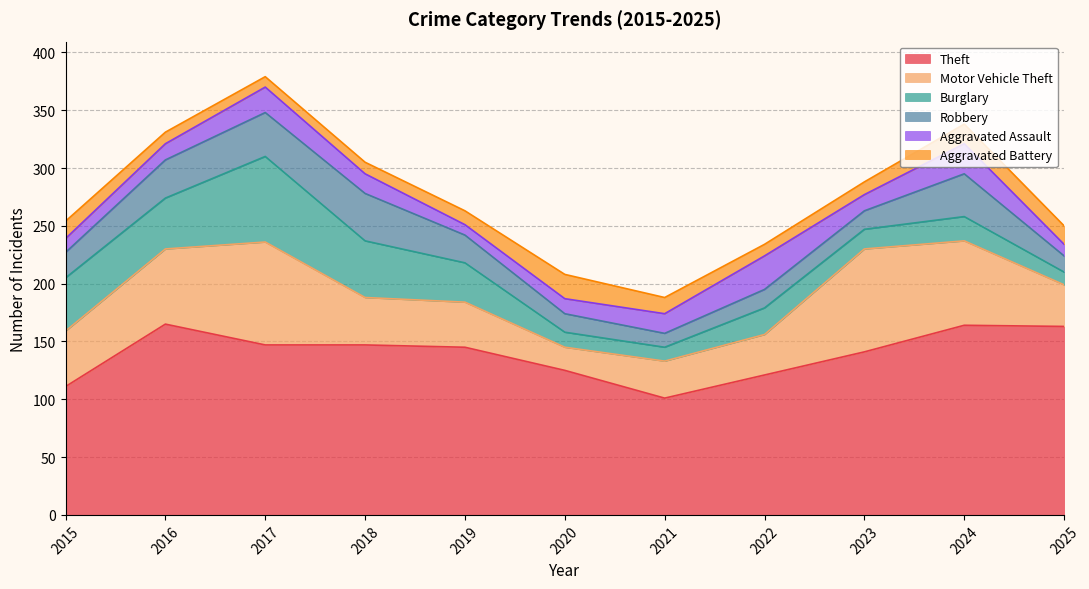

Which series changed the most between 2016 and 2023?

Burglary